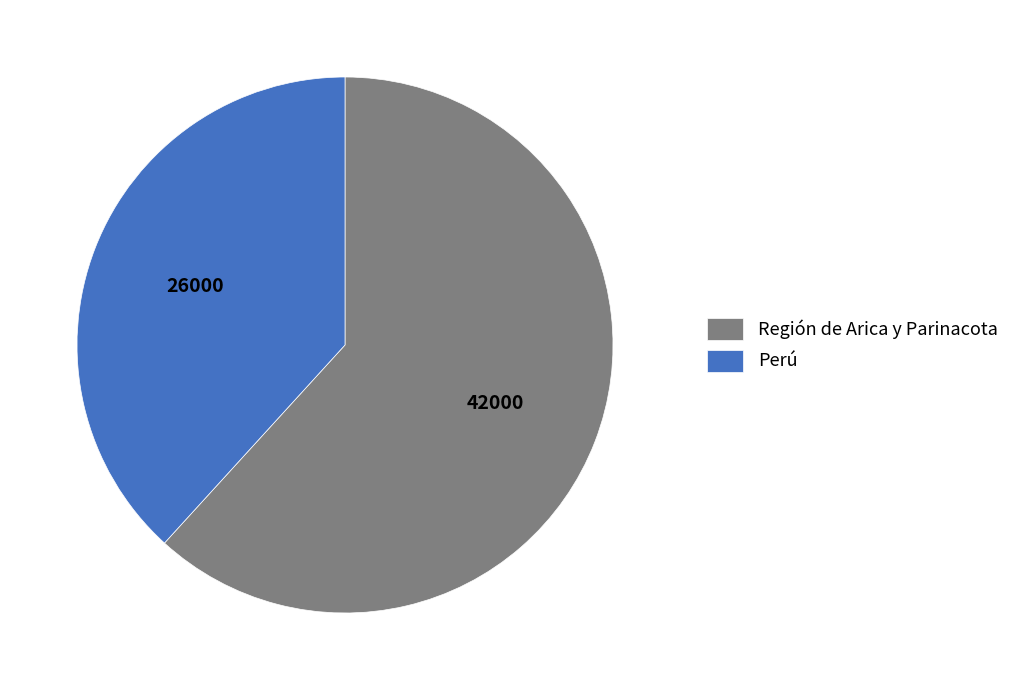

Is Región de Arica y Parinacota the majority of the pie?

Yes